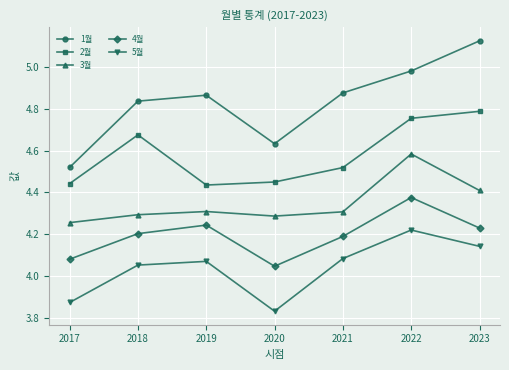

Rank the series at 2021 from lowest to highest value.

5월, 4월, 3월, 2월, 1월